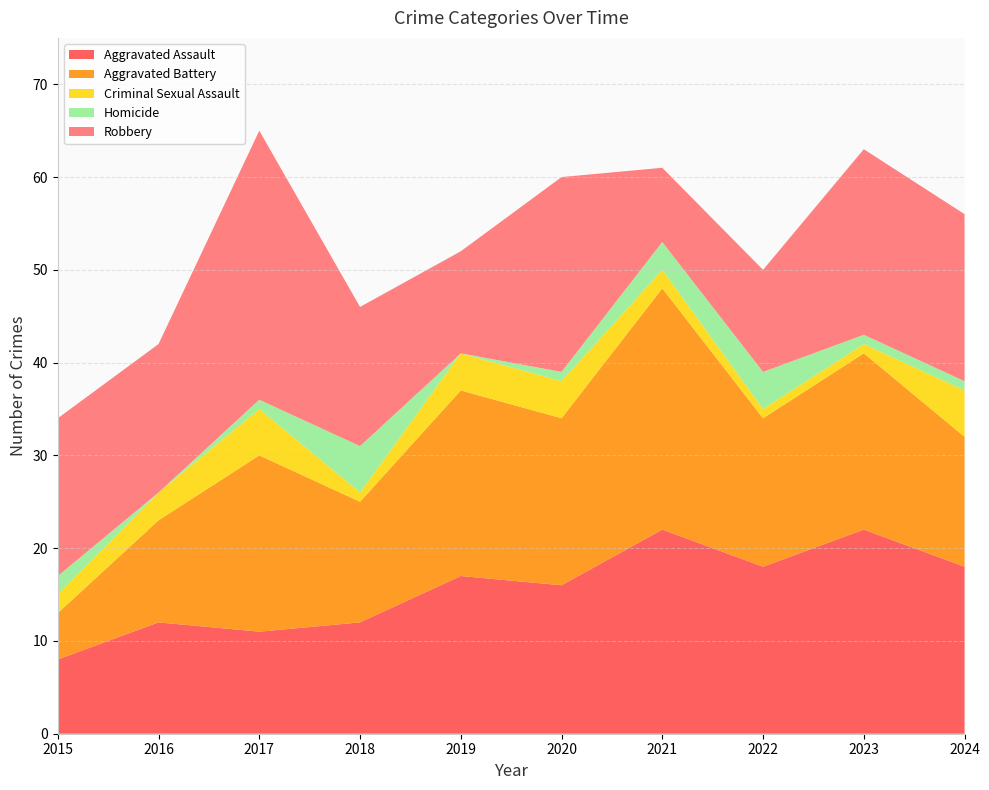

Reading left to right, extract all data points from this chart.

Aggravated Assault: 2015=8	2016=12	2017=11	2018=12	2019=17	2020=16	2021=22	2022=18	2023=22	2024=18
Aggravated Battery: 2015=5	2016=11	2017=19	2018=13	2019=20	2020=18	2021=26	2022=16	2023=19	2024=14
Criminal Sexual Assault: 2015=2	2016=3	2017=5	2018=1	2019=4	2020=4	2021=2	2022=1	2023=1	2024=5
Homicide: 2015=2	2016=0	2017=1	2018=5	2019=0	2020=1	2021=3	2022=4	2023=1	2024=1
Robbery: 2015=17	2016=16	2017=29	2018=15	2019=11	2020=21	2021=8	2022=11	2023=20	2024=18